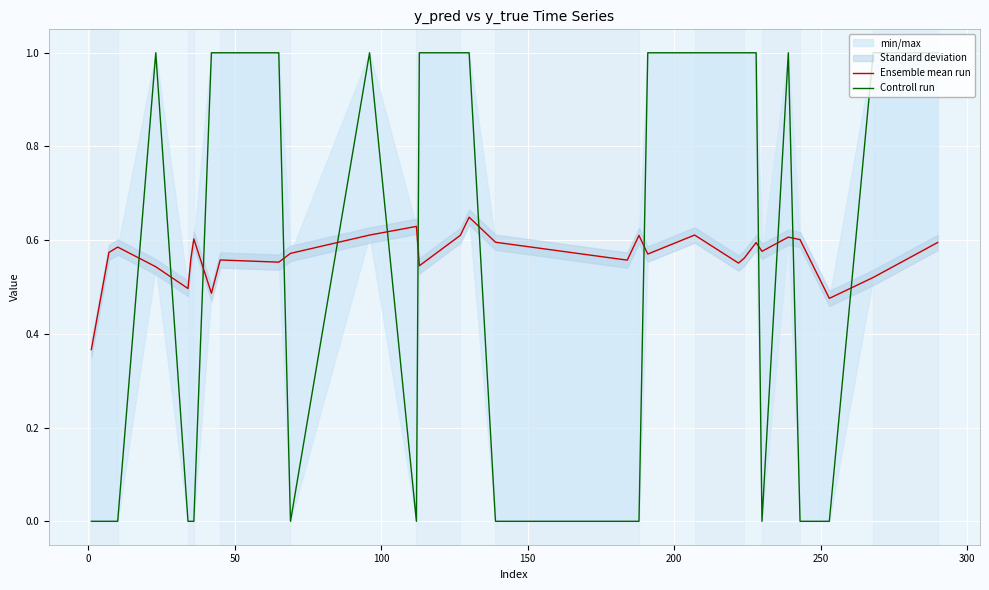

The Ensemble mean run series shows 0.7 at 17. True or false?

False